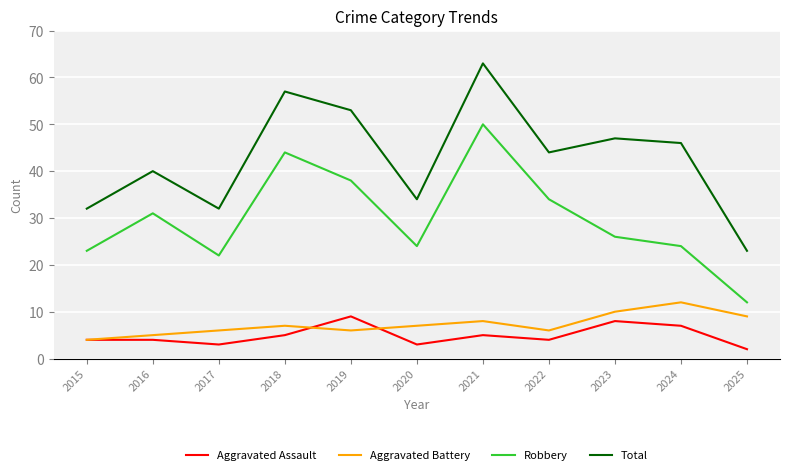

True or false: Robbery and Aggravated Battery intersect in this chart.

False